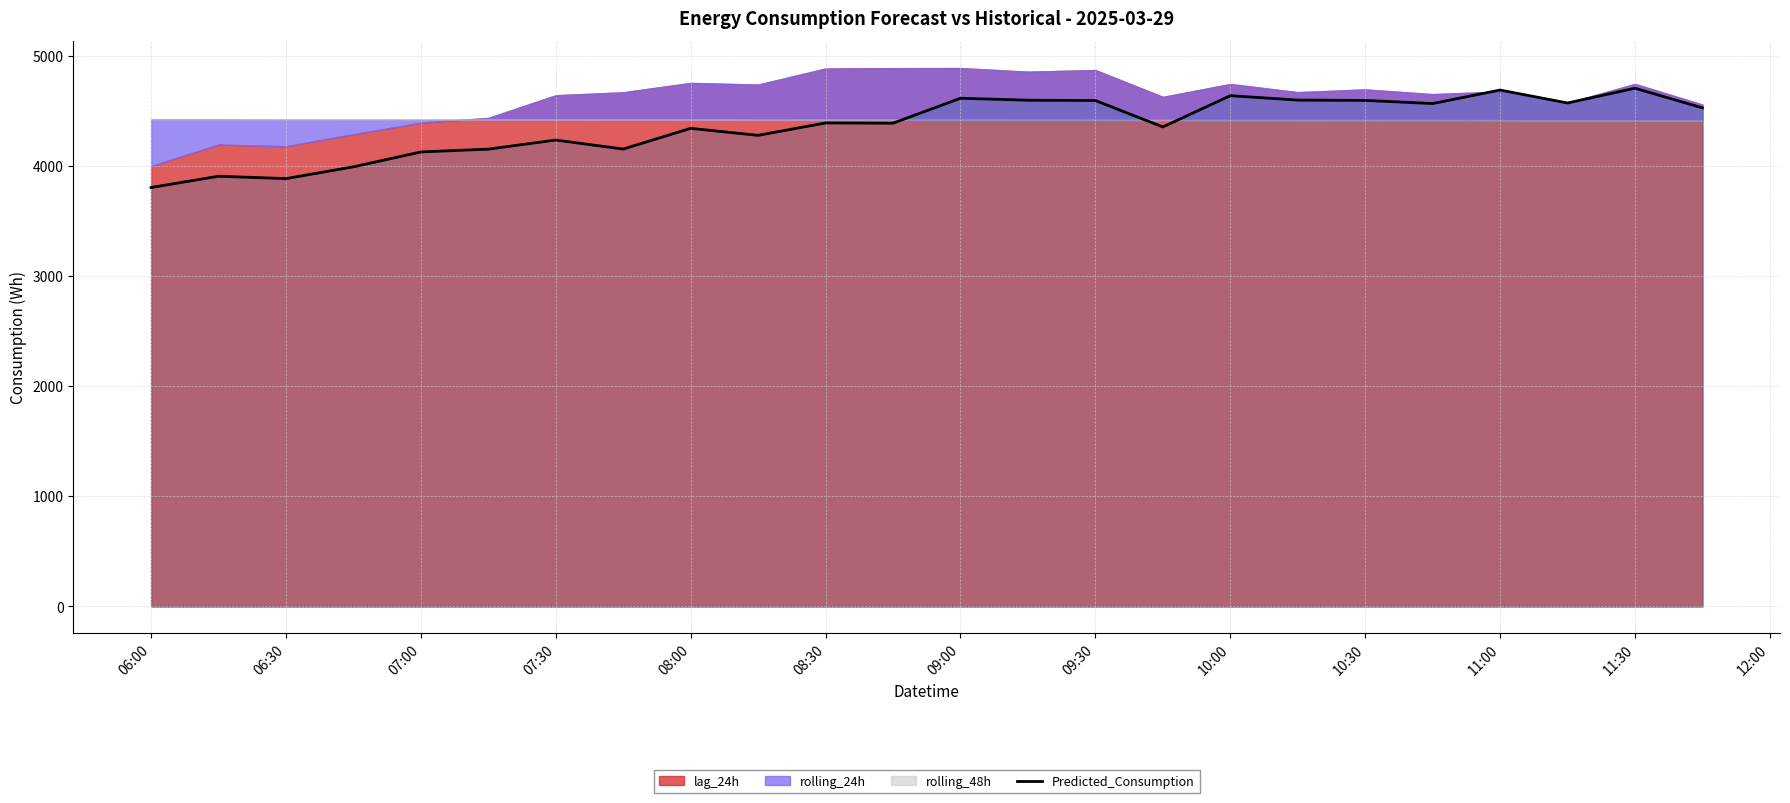

What is the minimum value for Predicted_Consumption?

3806.1